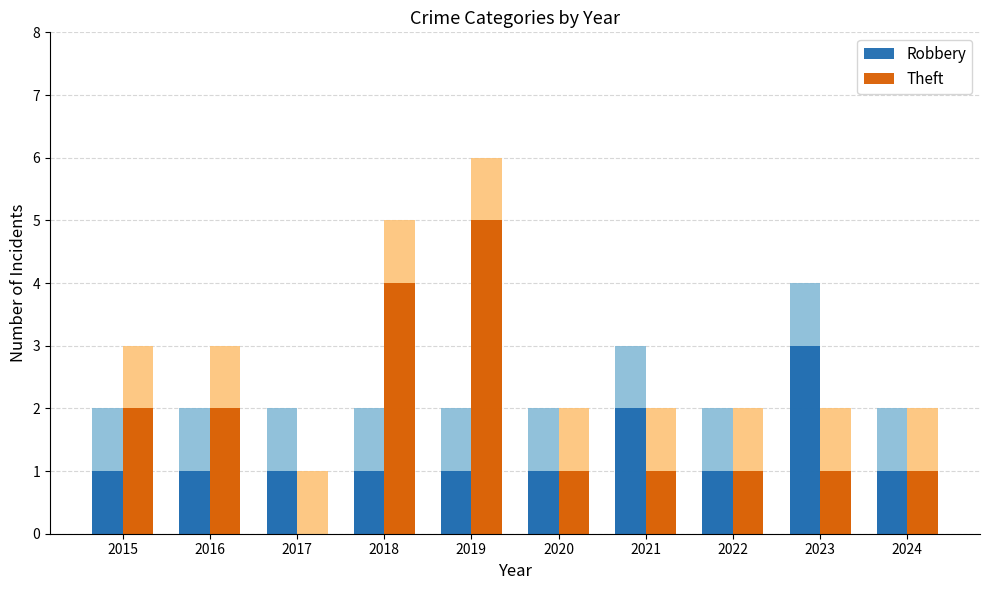

True or false: Theft has a value of 2 at 2016.

True